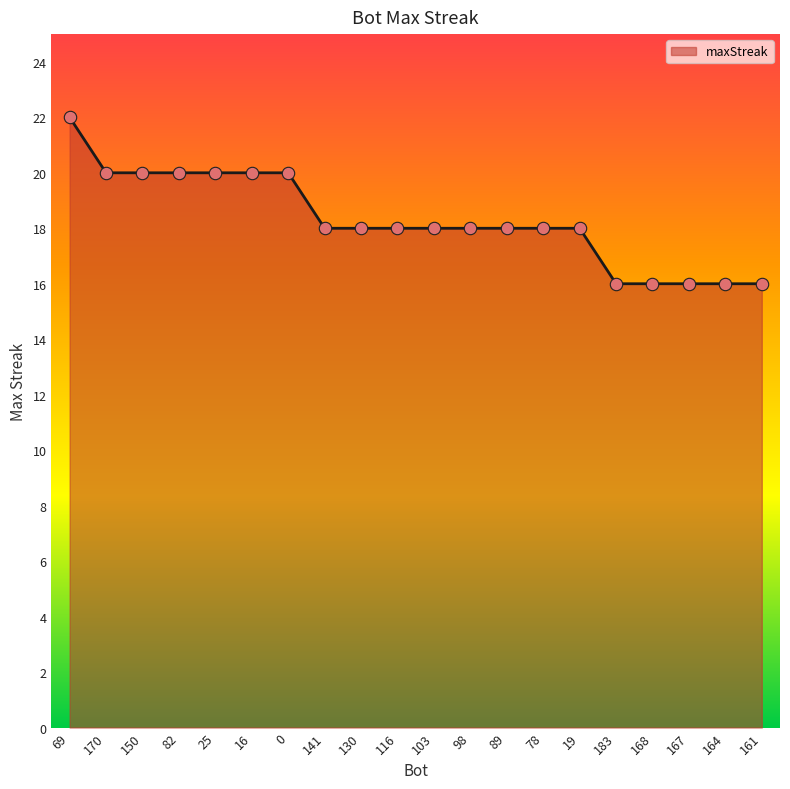

Approximately how many times larger is the value at 69 compared to 167?

1.4